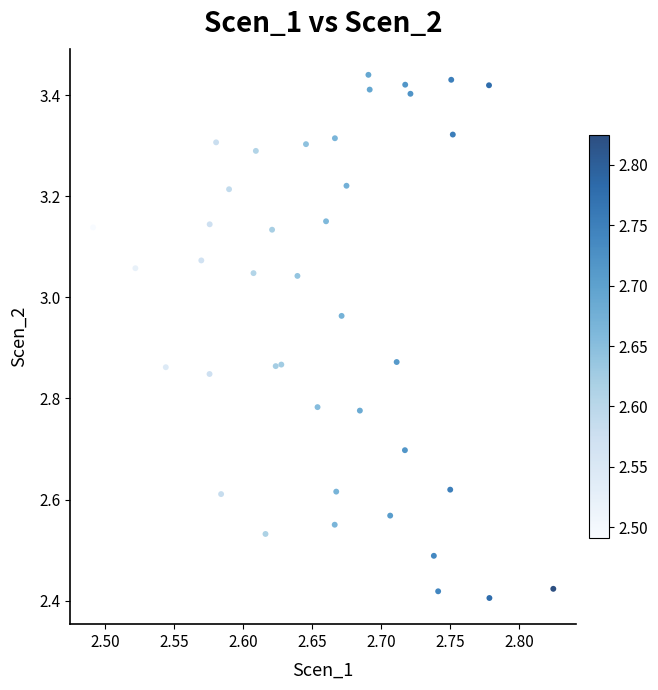

What is the range of Y values (max minus min)?

1.0